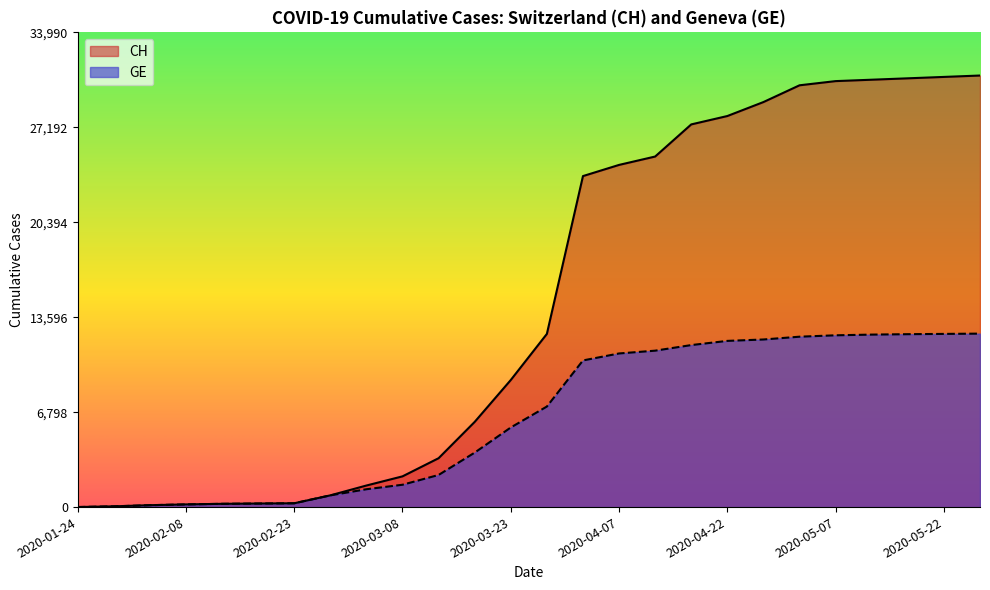

True or false: GE and CH intersect in this chart.

False